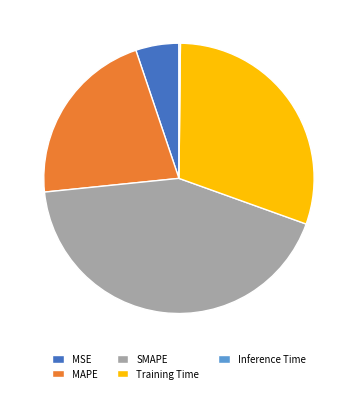

Which slice is the largest?

SMAPE